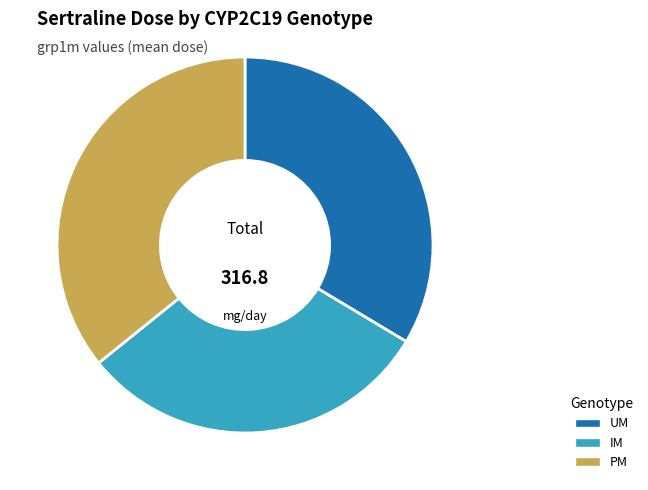

Approximately how many times larger is the value at PM compared to IM?

1.2